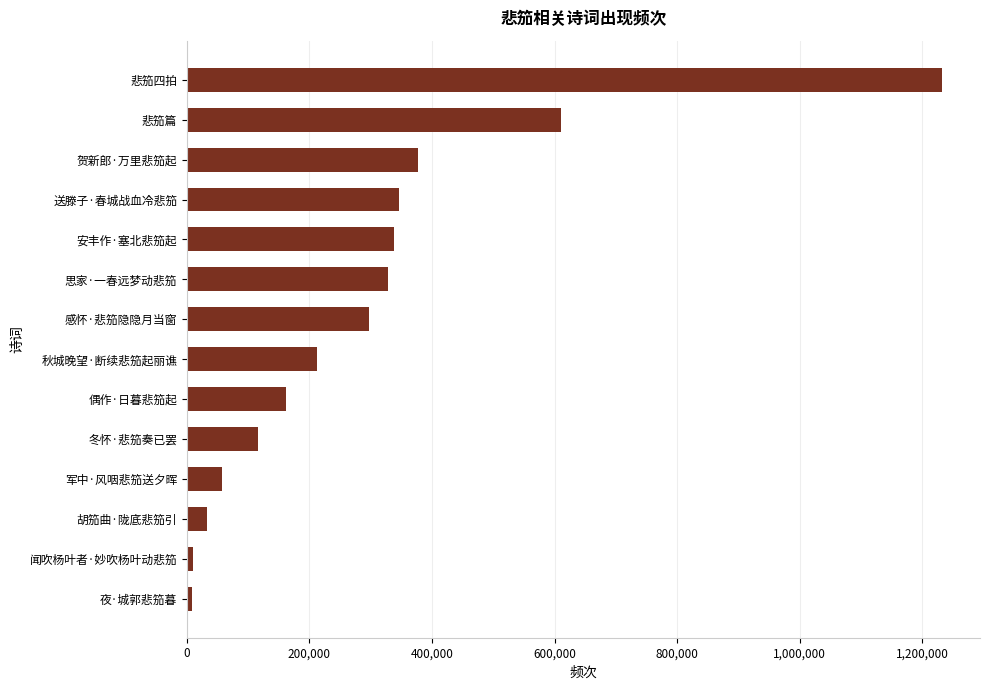

What is the label of the 11th bar from the top?

军中·风咽悲笳送夕晖